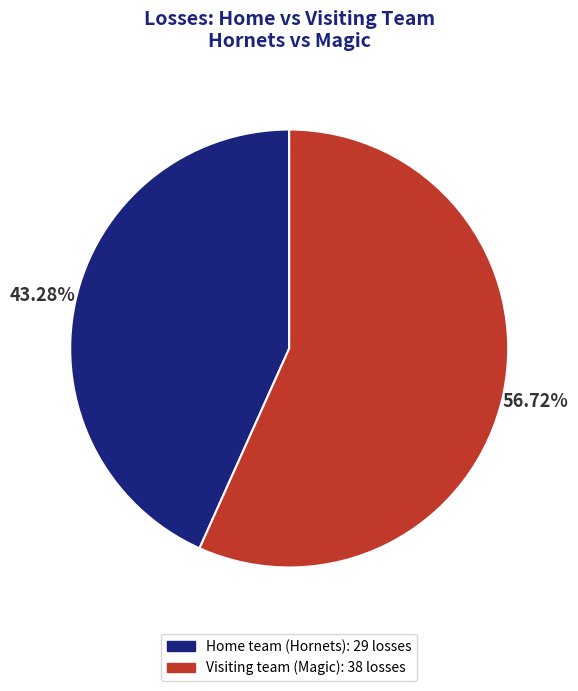

What percentage is NOT represented by Home team (Hornets)?

56.7%